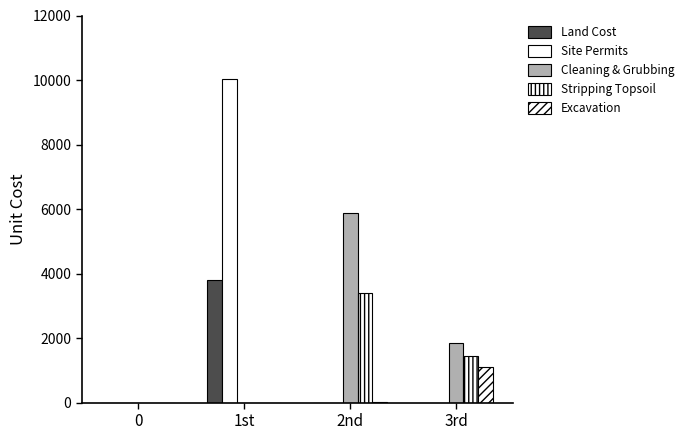

At which label does Cleaning & Grubbing first exceed 1836?

2nd